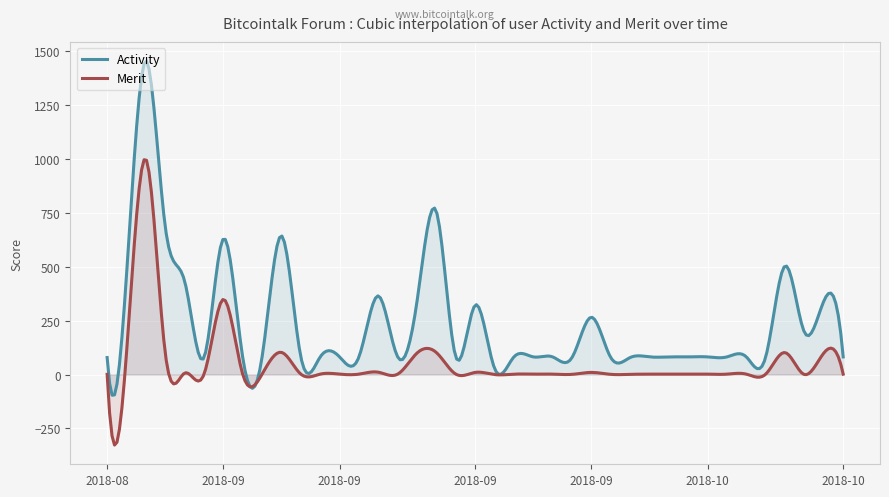

Which series has the largest total across all categories?

Activity